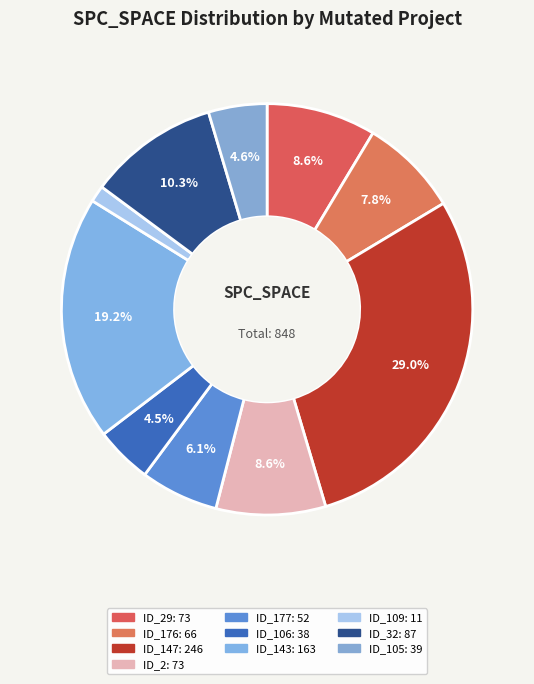

How many segments does this pie chart have?

10